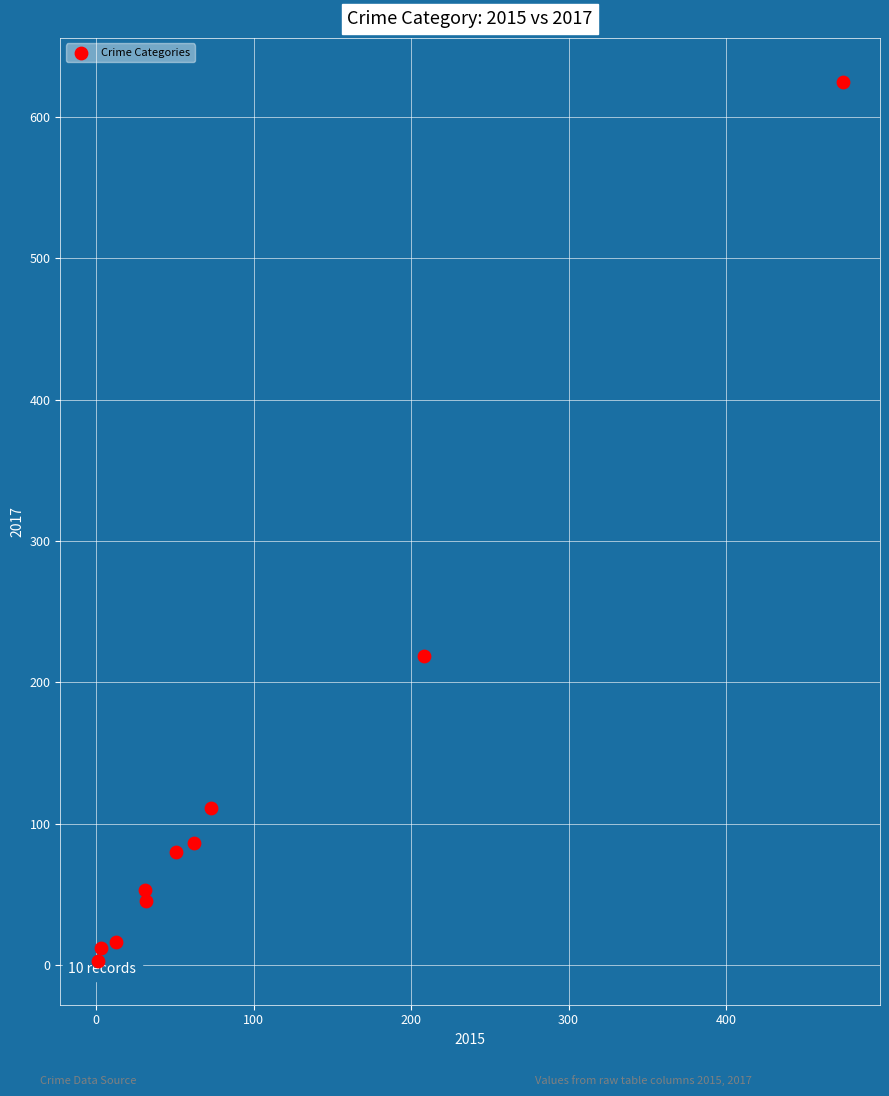

What Y value in the scatter plot is closest to 314?

219